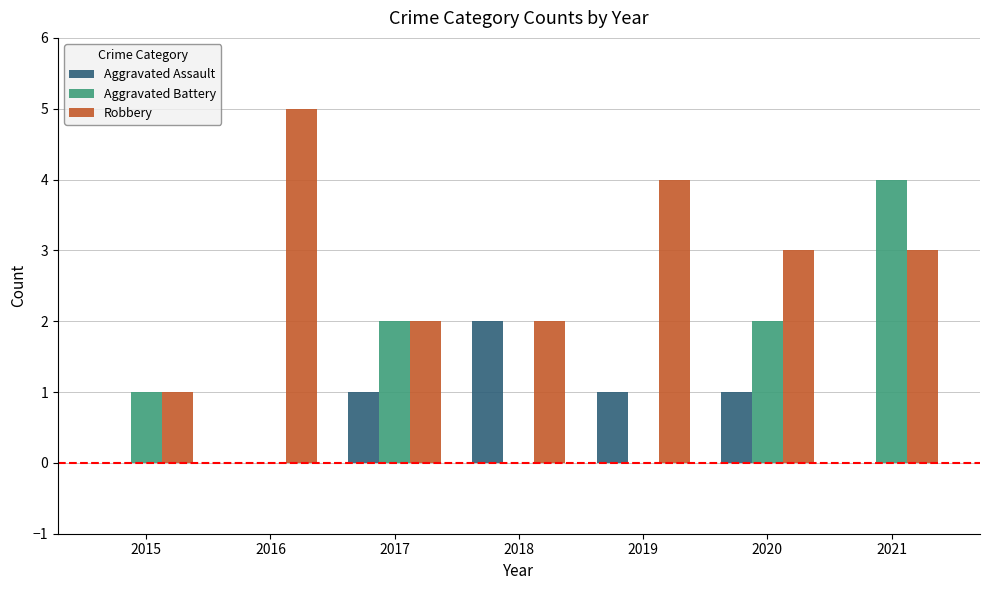

Reading right to left, list all the values displayed in this chart.

Aggravated Assault: 0	1	1	2	1	0	0
Aggravated Battery: 4	2	0	0	2	0	1
Robbery: 3	3	4	2	2	5	1